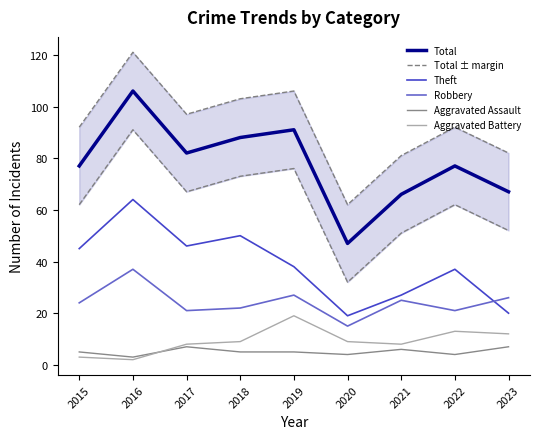

How many values in the Aggravated Assault series are below 5?

3